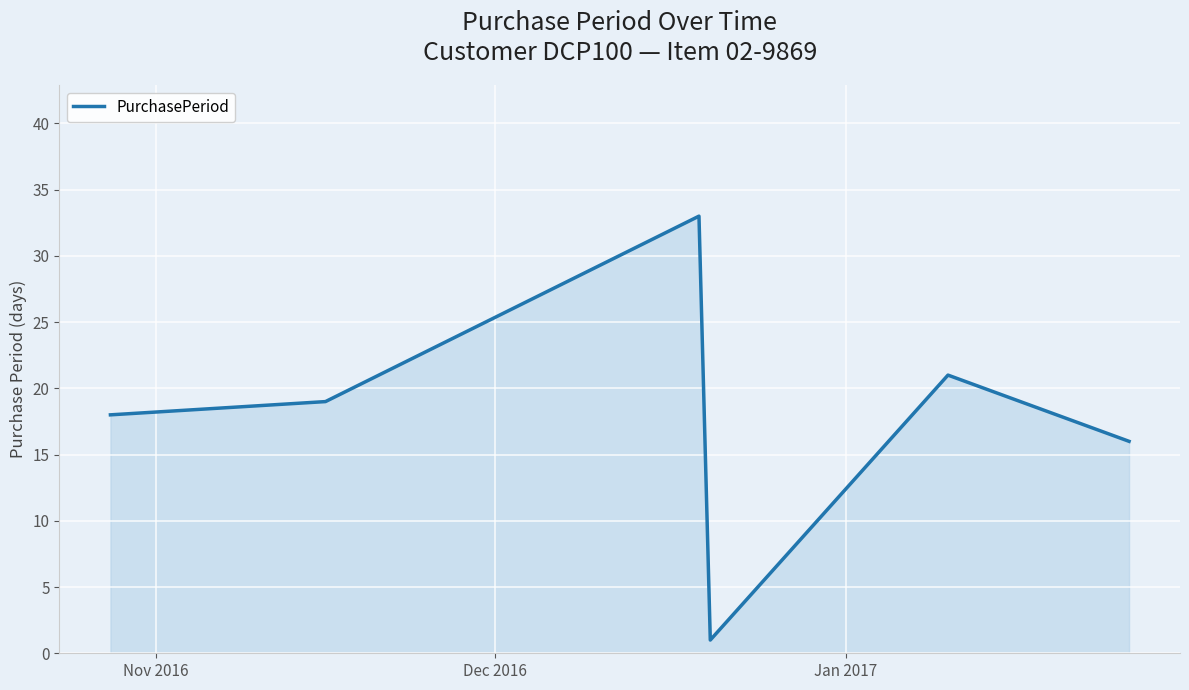

What is the maximum value shown in the chart?

33